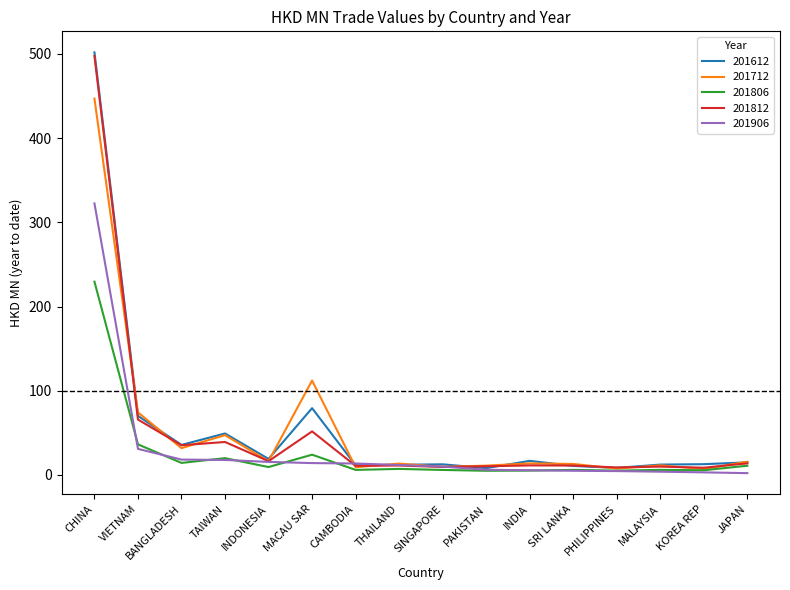

Which series has the largest range (max minus min)?

201612